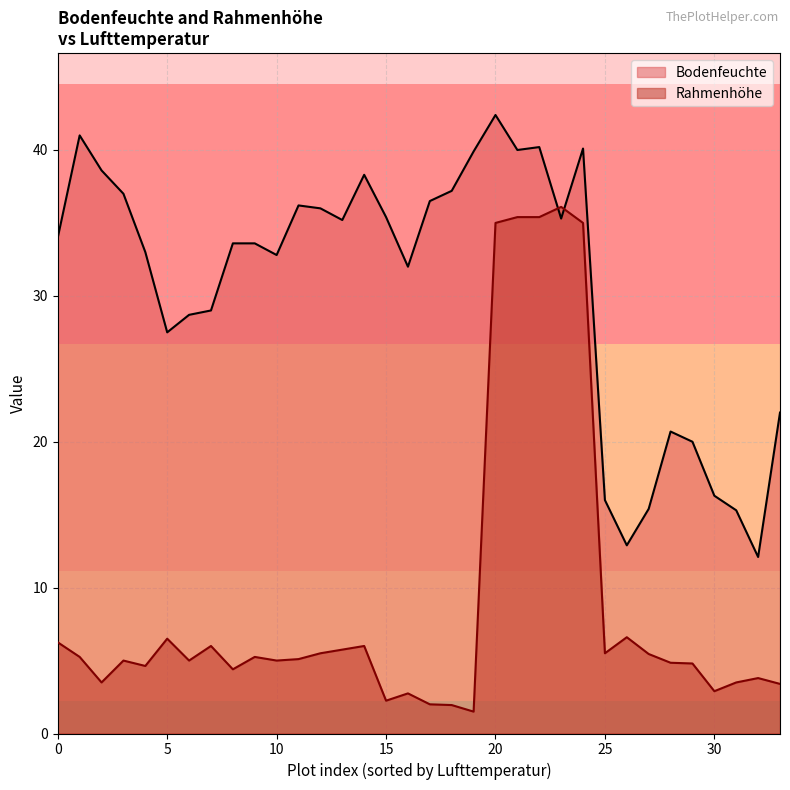

What is the value of the Bodenfeuchte point at the 2nd from the left?

41.0